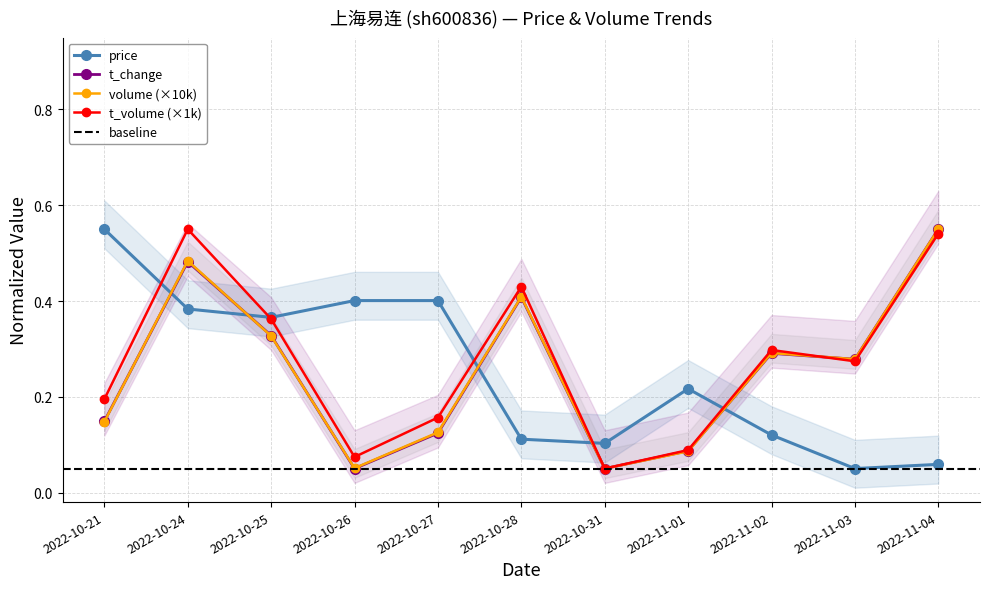

Which series has the largest range (max minus min)?

volume_scaled